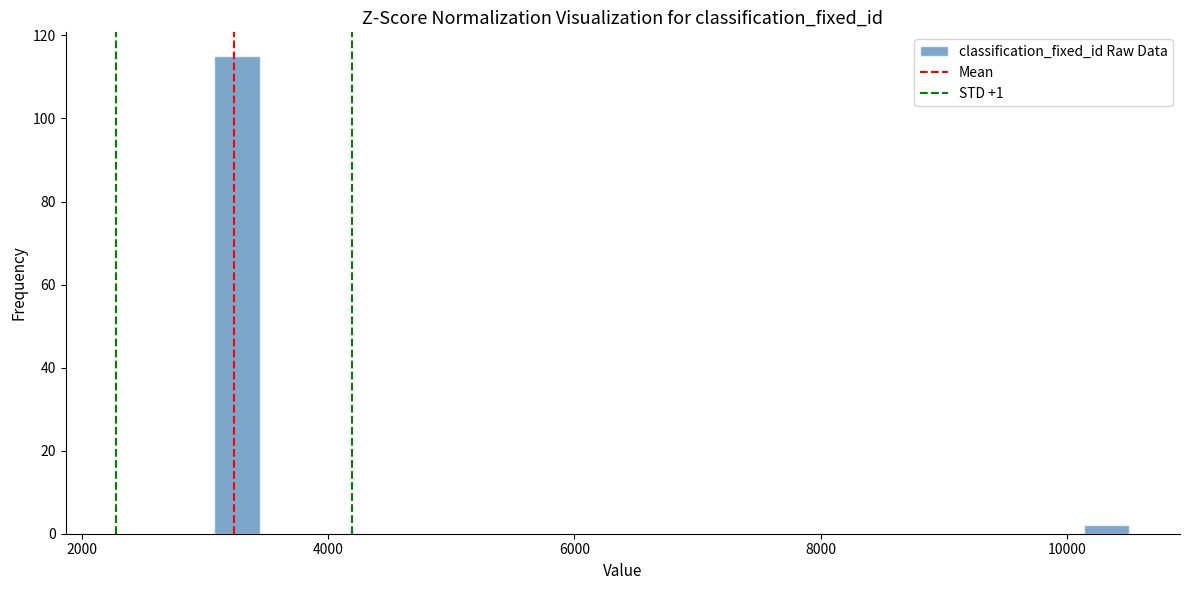

Read against the x-axis, roughly where is the centre of the tallest bar?

3200